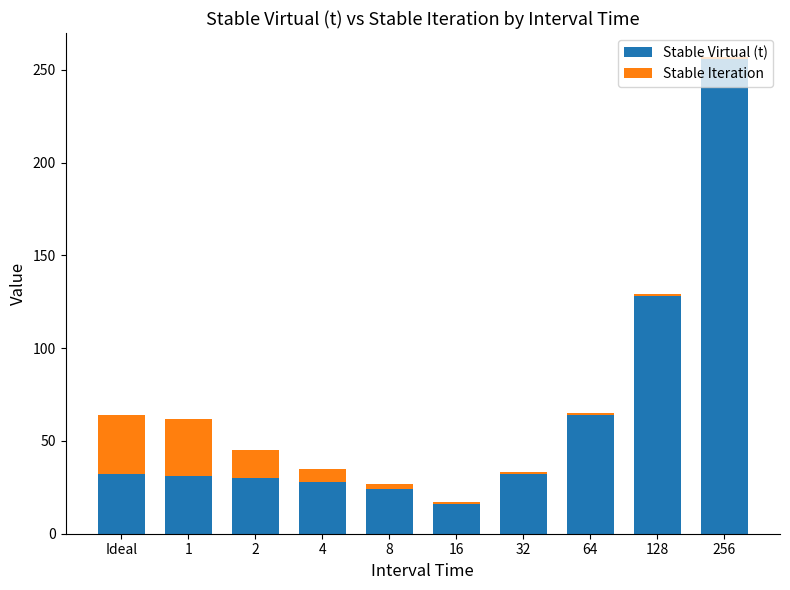

True or false: Stable Virtual (t) has a value of 13 at 64.

False